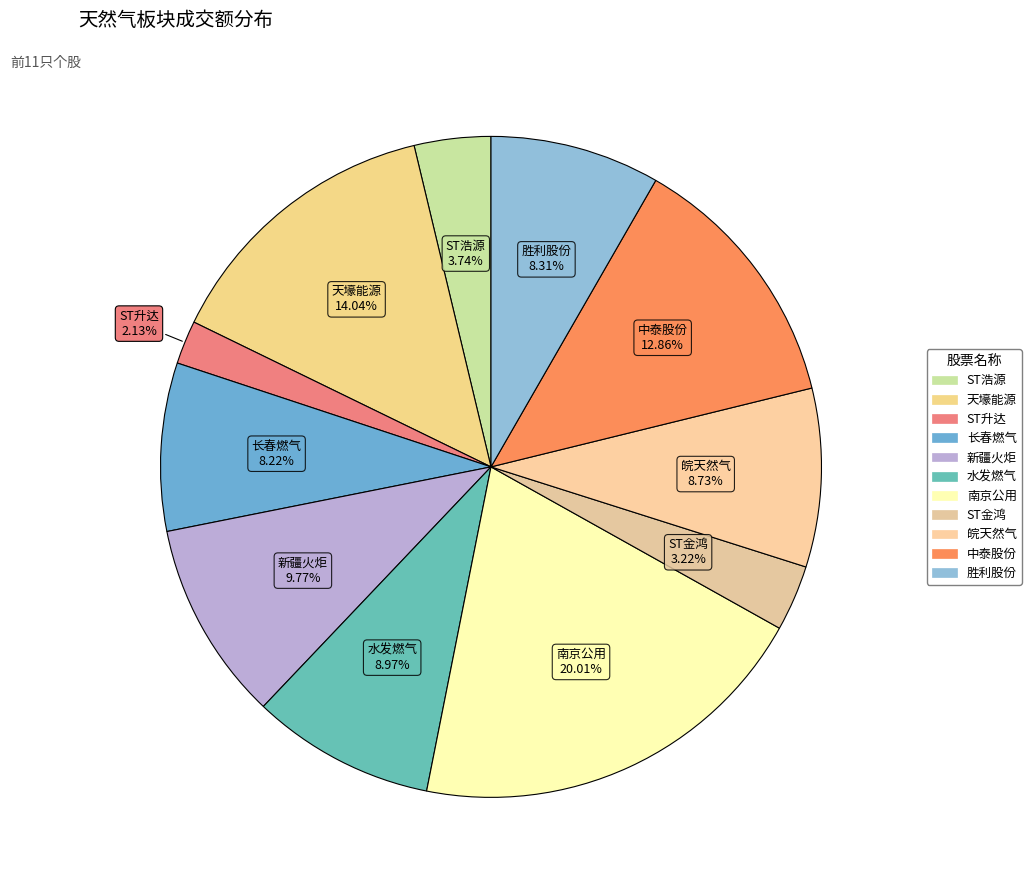

Count the number of slices in the pie.

11